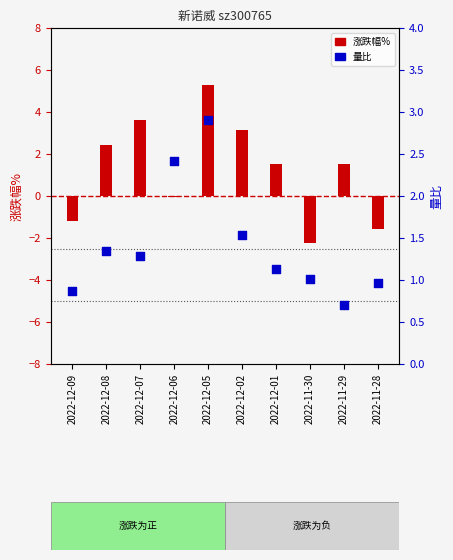

At how many categories does at least one series exceed 3?

3